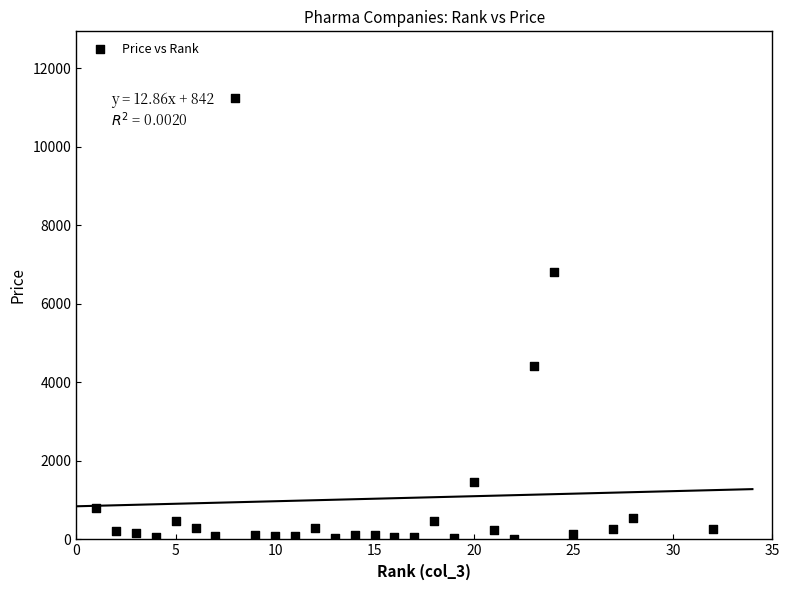

What is the range of X values (max minus min)?

31.0